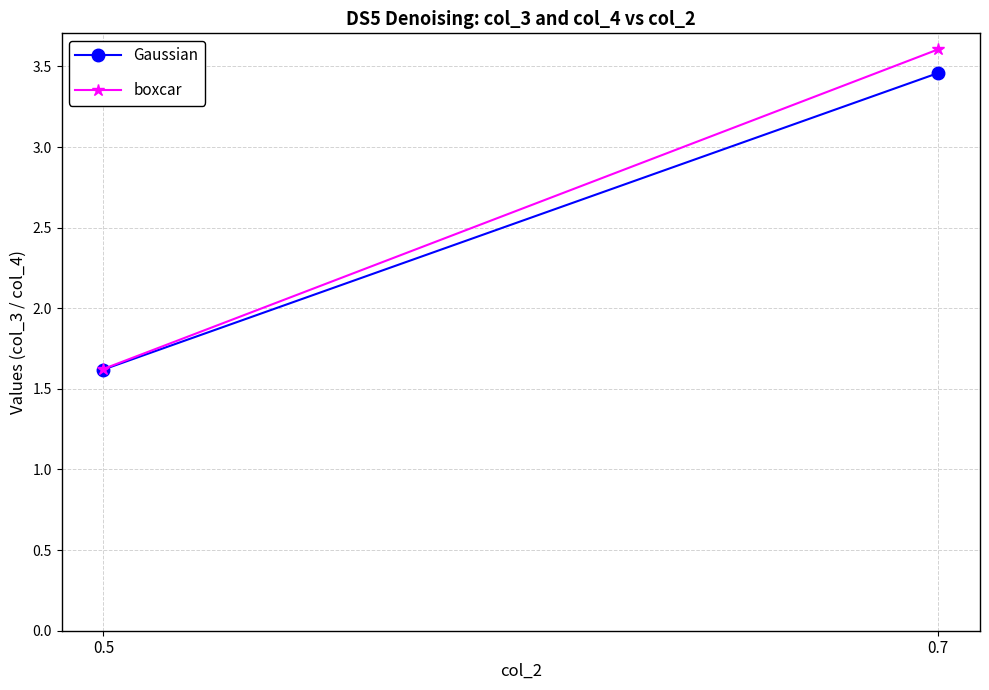

What is the smallest value displayed?

1.6